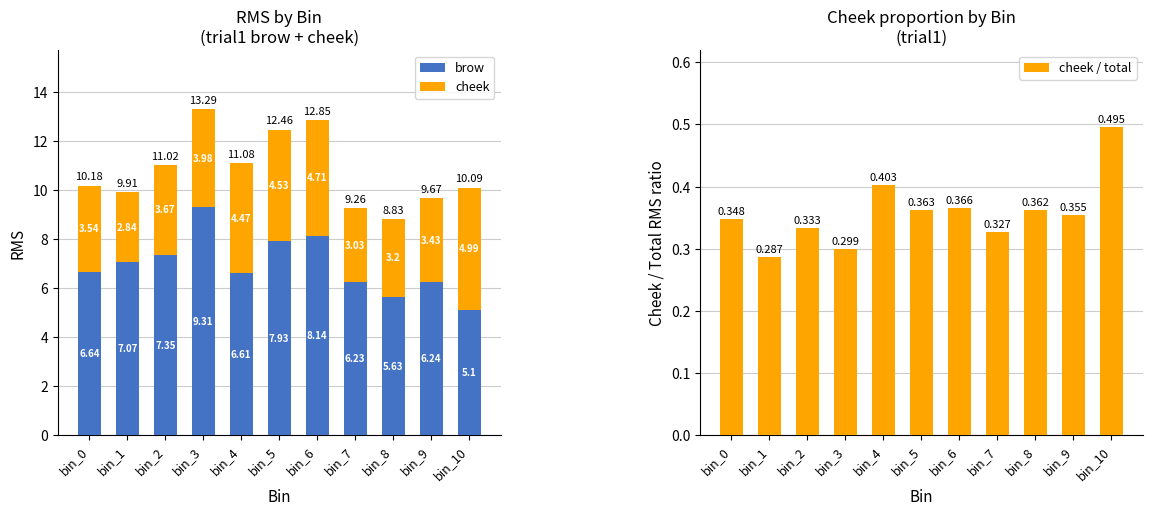

The value of cheek at bin_10 is 5.0. True or false?

True